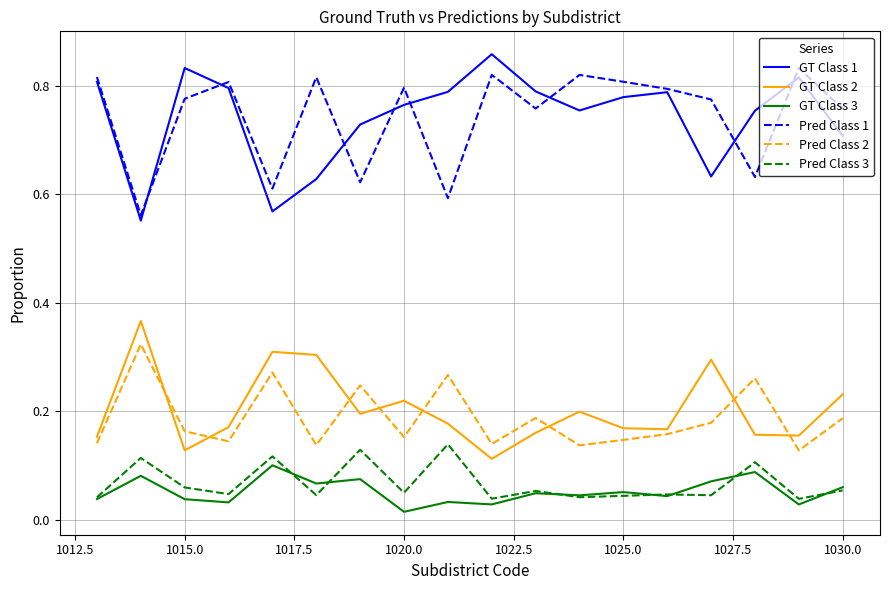

Count the Pred Class 1 values in the range 0 to 1.

18